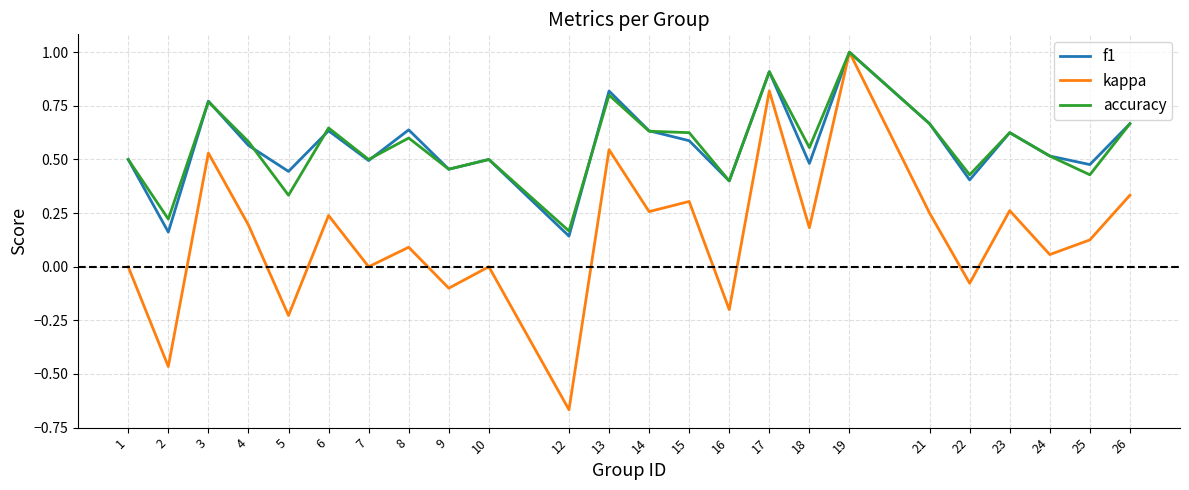

The f1 series shows 0.8 at 13. True or false?

True